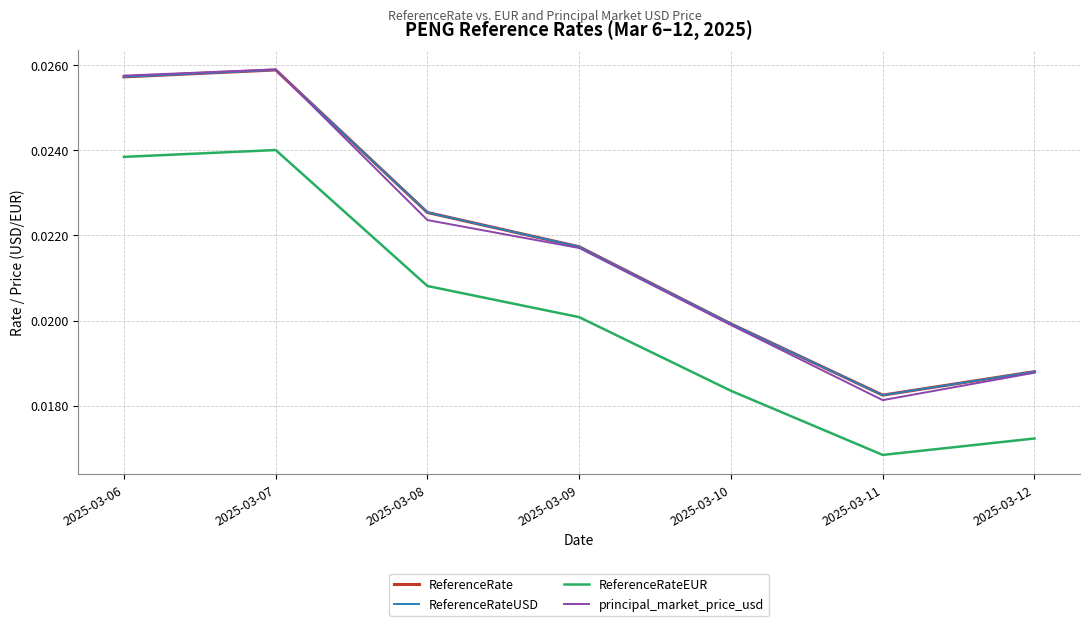

Is it true that ReferenceRateEUR equals 0.0 at 2025-03-08?

False